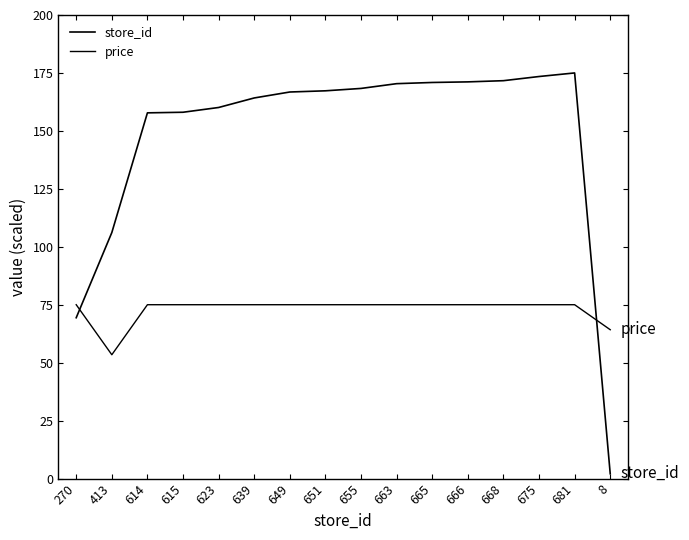

At which label is price closest to 64?

8